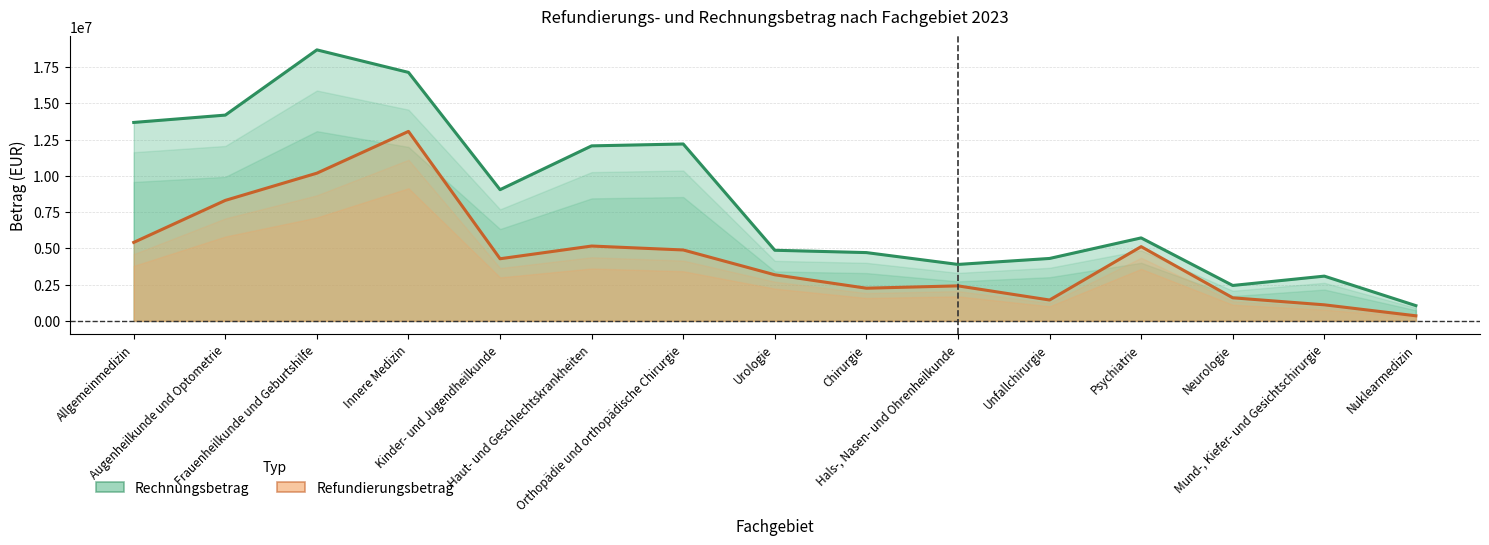

At which label does Rechnungsbetrag reach its minimum?

Nuklearmedizin